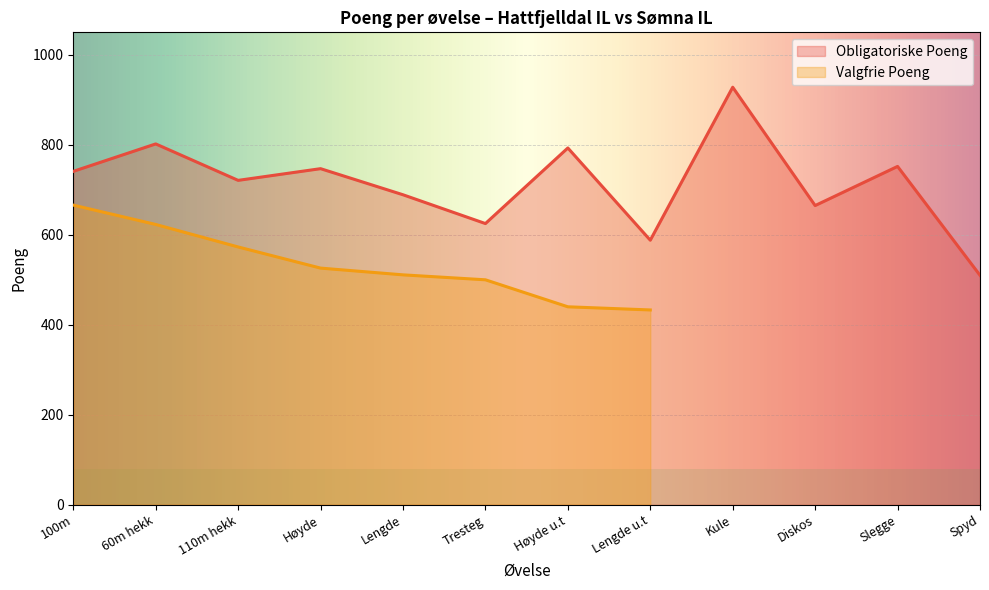

The chart shows a value of 588 at Lengde u.t. True or false?

True